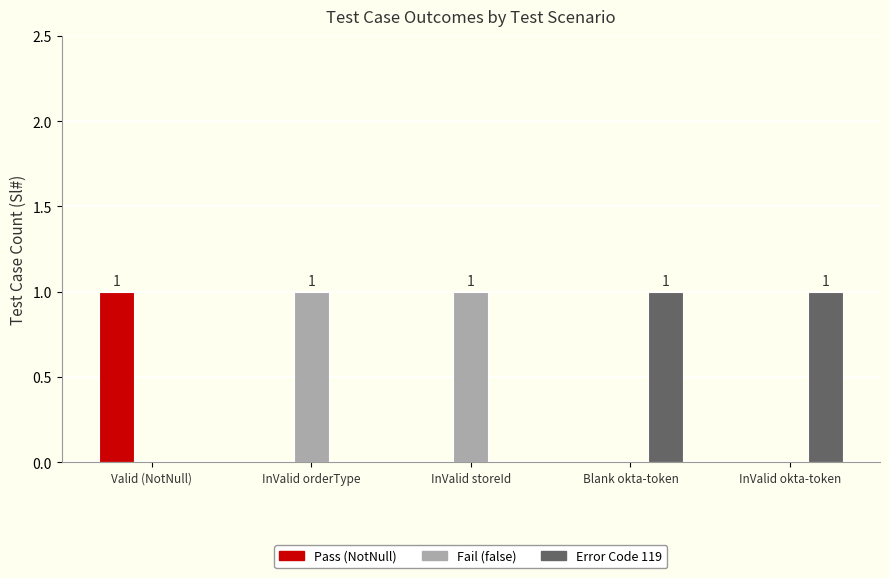

Are the bars grouped side by side (vs. stacked)?

Yes